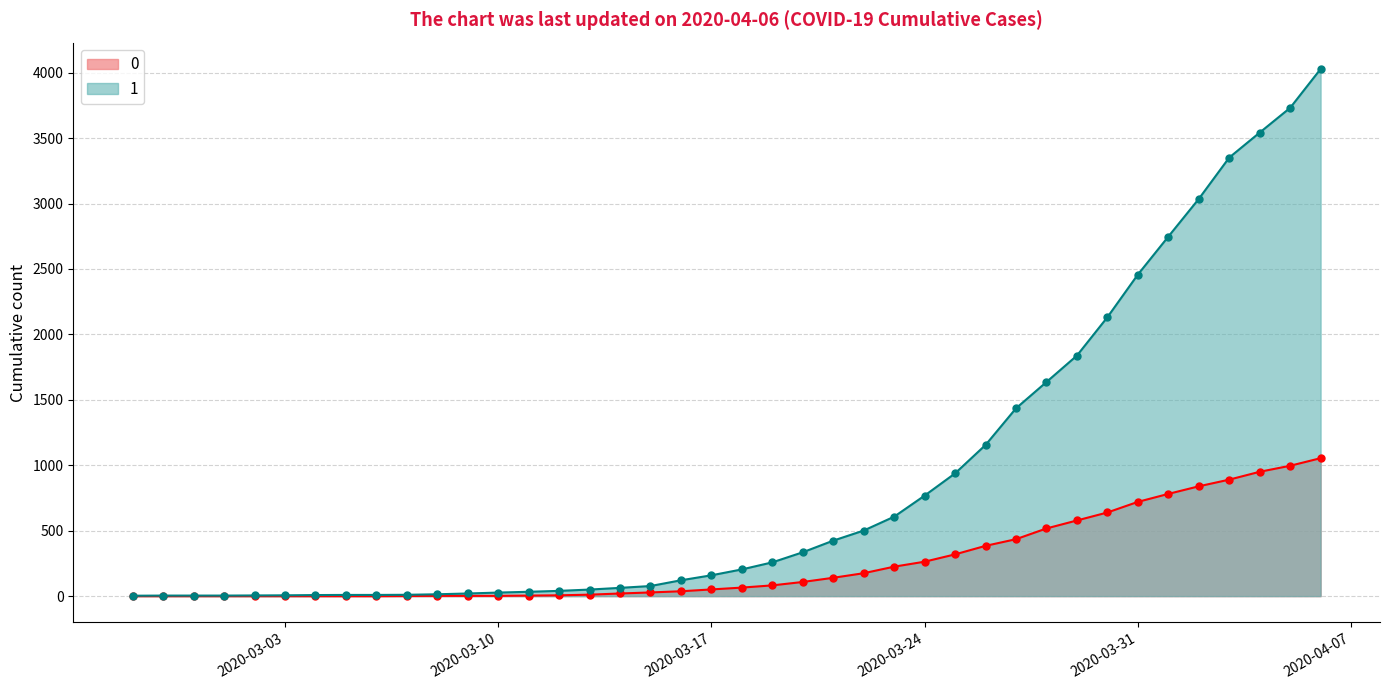

Which label corresponds to the smallest value in the chart?

2020-02-27